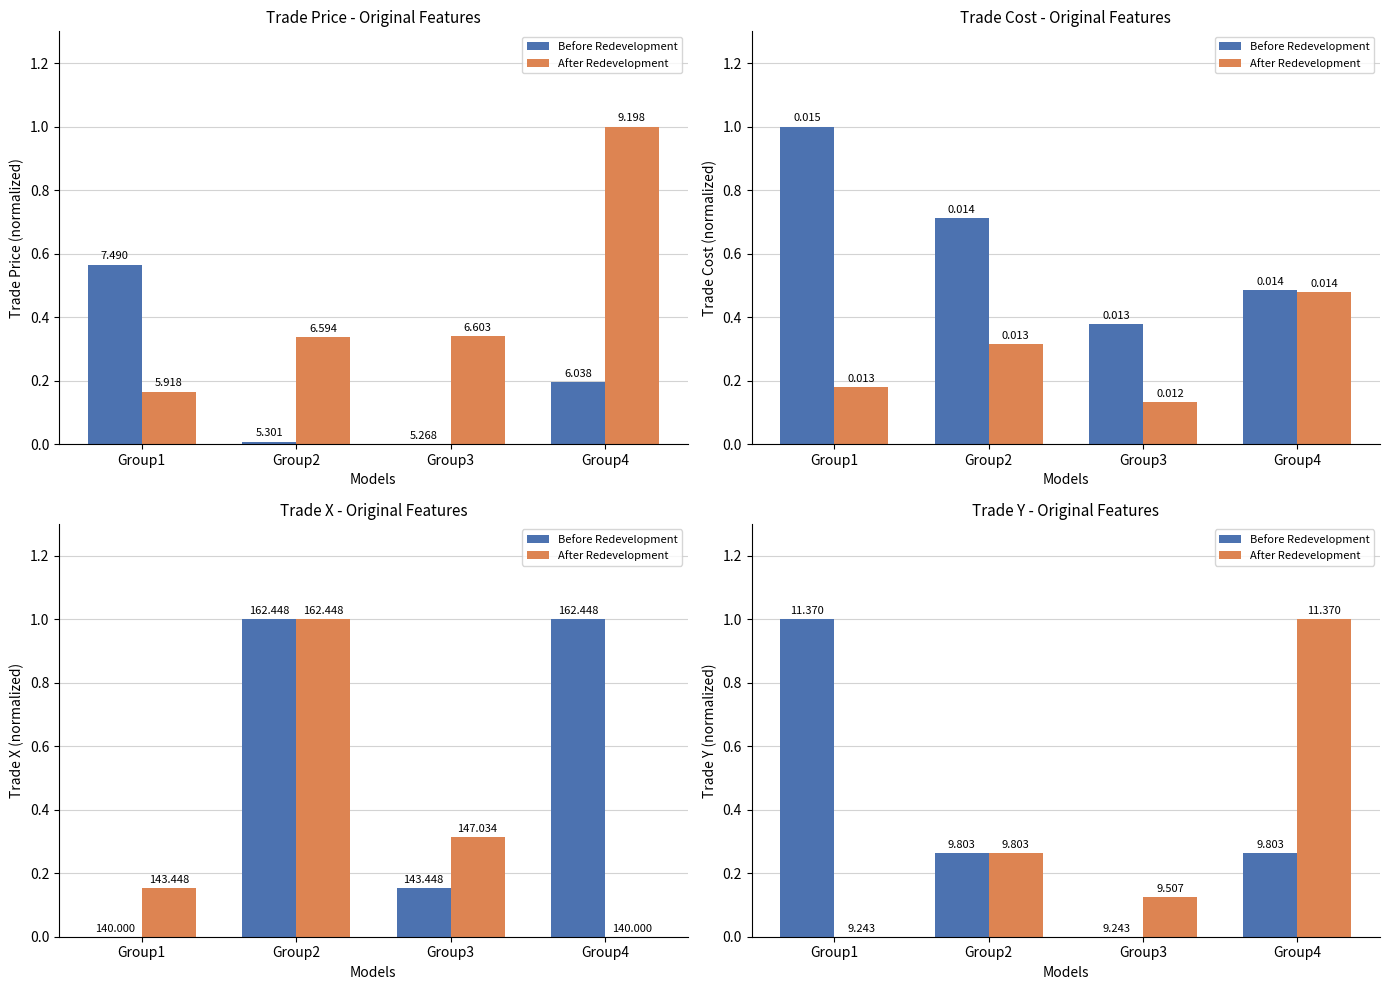

The Before Redevelopment series shows 0.4 at Group4. True or false?

False